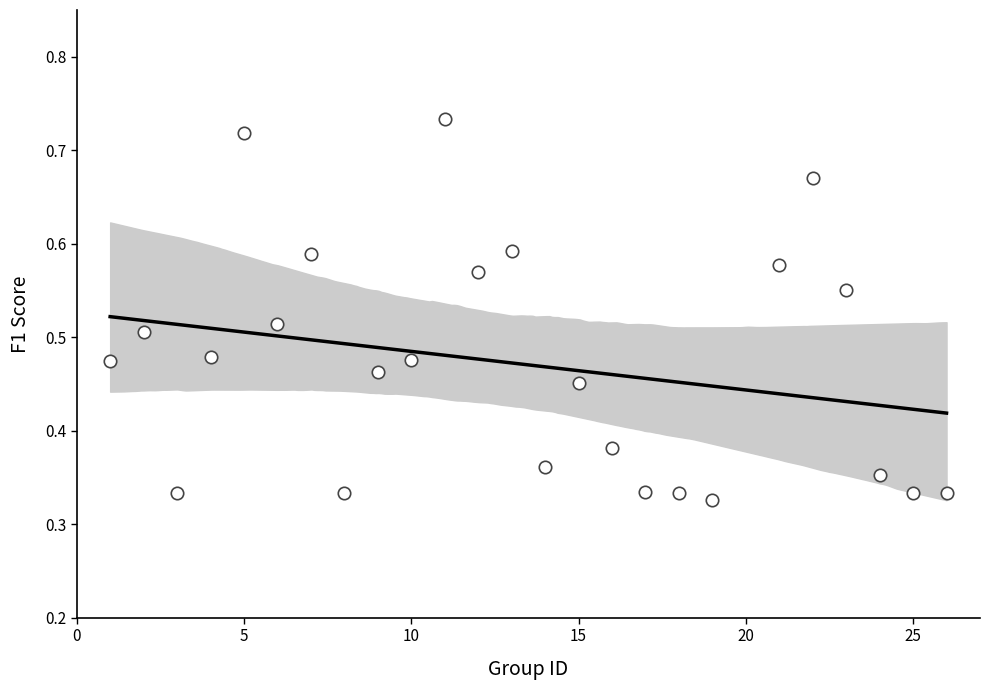

What is the range of X values (max minus min)?

25.0